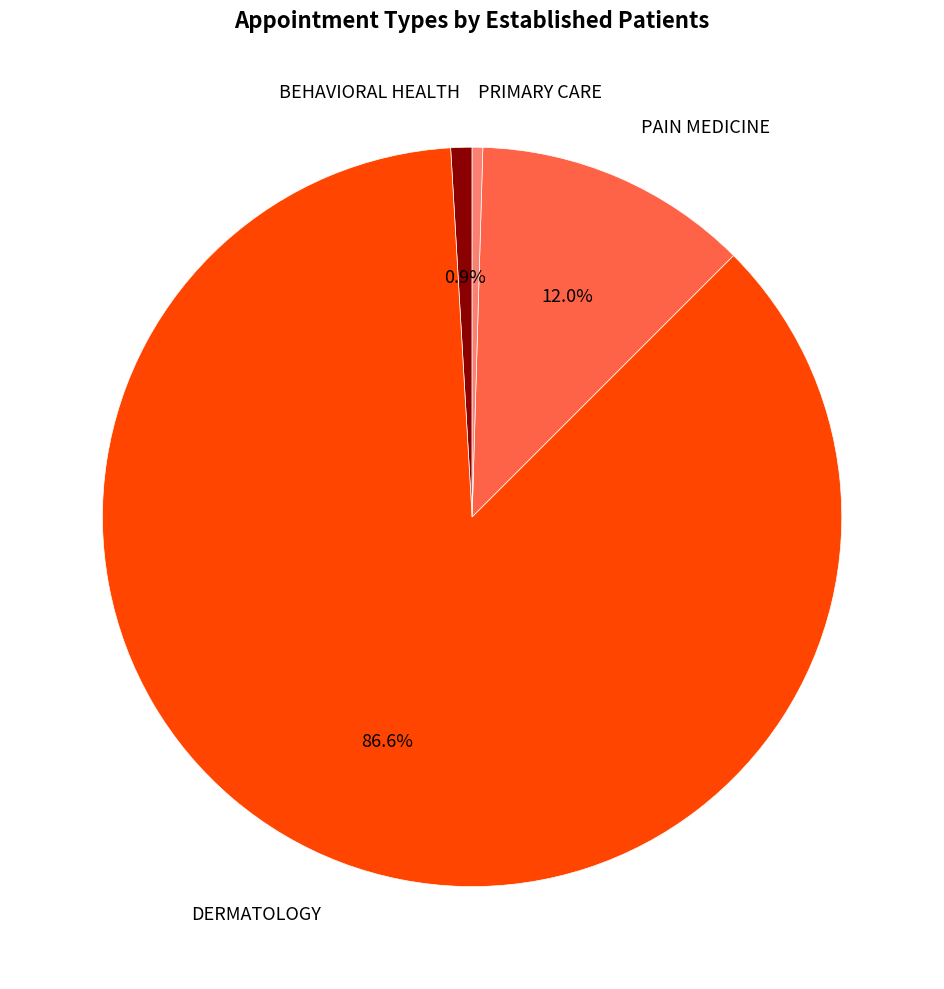

Is there any slice that represents more than half of the pie?

Yes